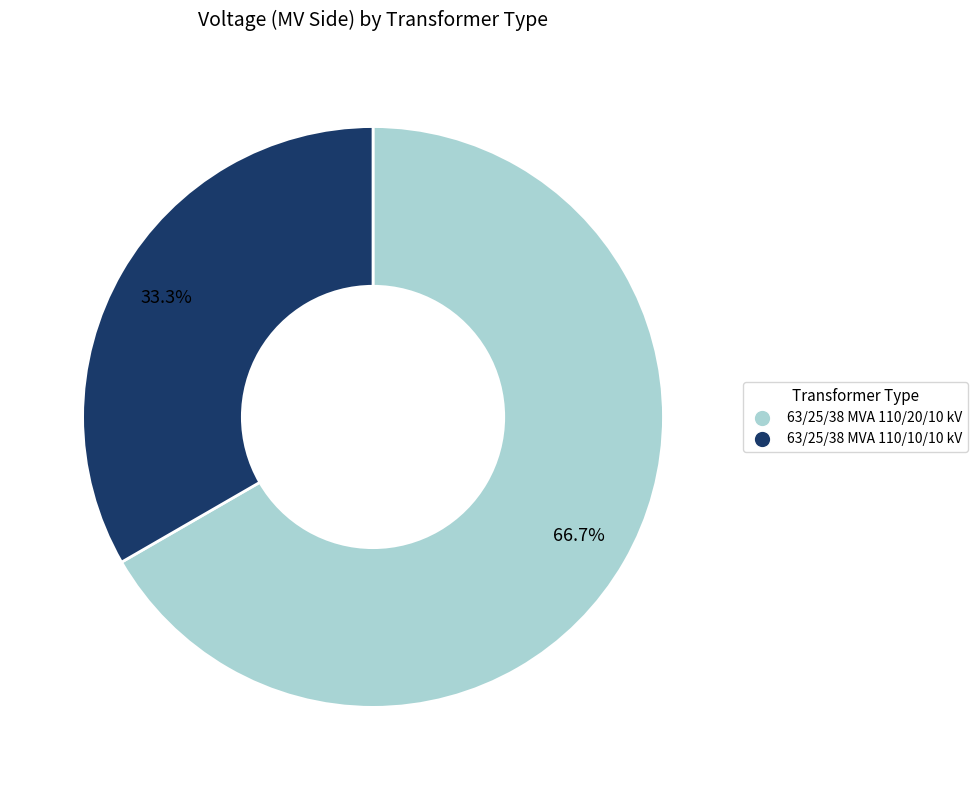

What is the smallest slice in the pie chart?

63/25/38 MVA 110/10/10 kV